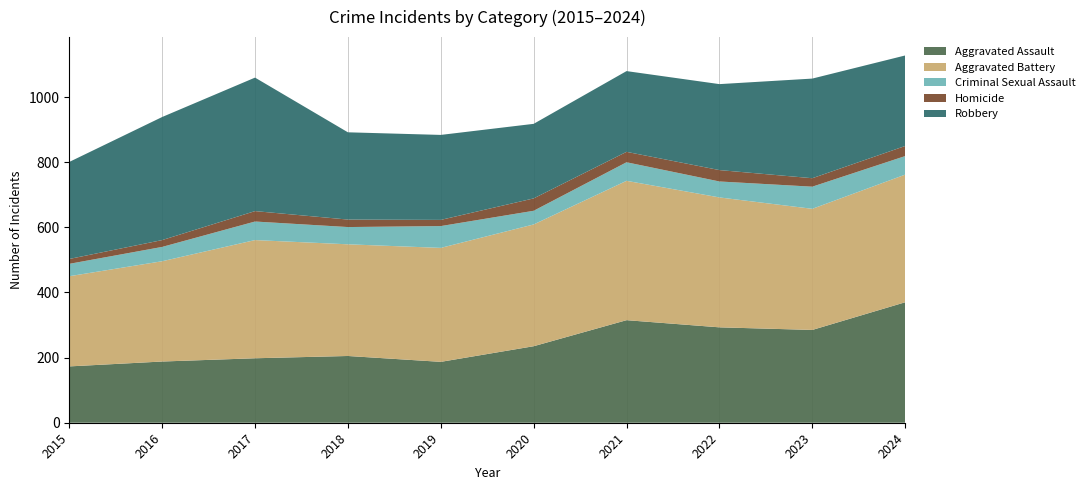

Reading right to left, transcribe all the data shown in this chart.

Aggravated Assault: 370	285	293	315	235	187	205	198	188	173
Aggravated Battery: 392	372	399	428	374	350	343	363	308	277
Criminal Sexual Assault: 57	68	49	57	42	67	53	57	44	38
Homicide: 31	26	35	32	38	19	23	32	21	15
Robbery: 278	306	264	248	229	261	268	410	378	298